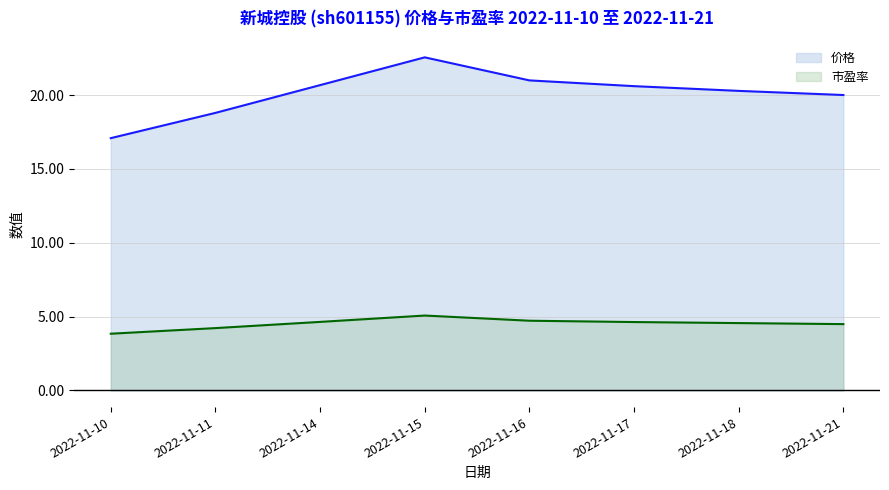

The 市盈率 series shows 2.4 at 2022-11-10. True or false?

False